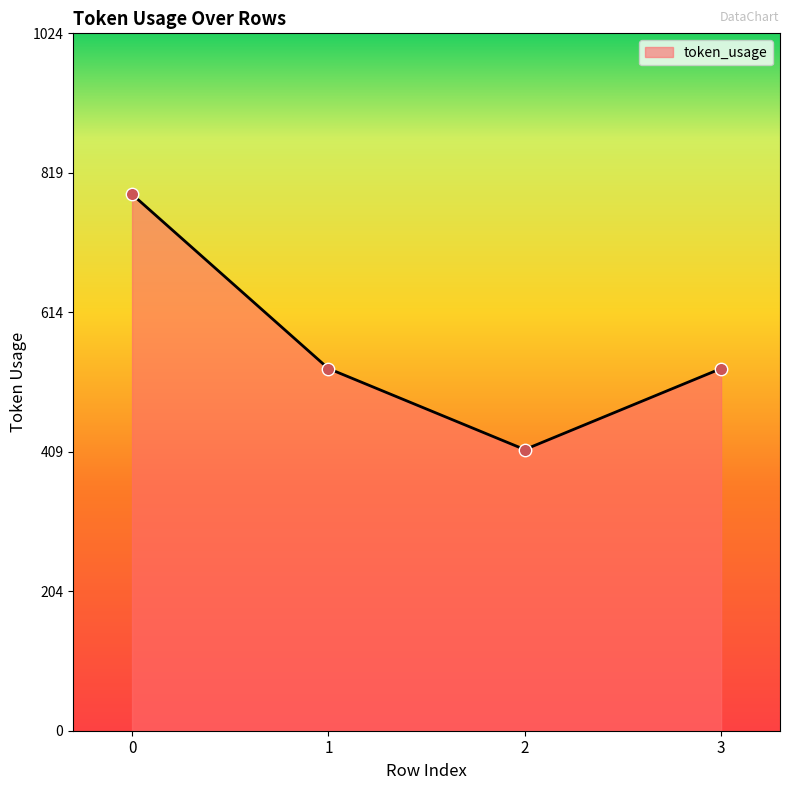

Between 3 and 2, which is larger?

3